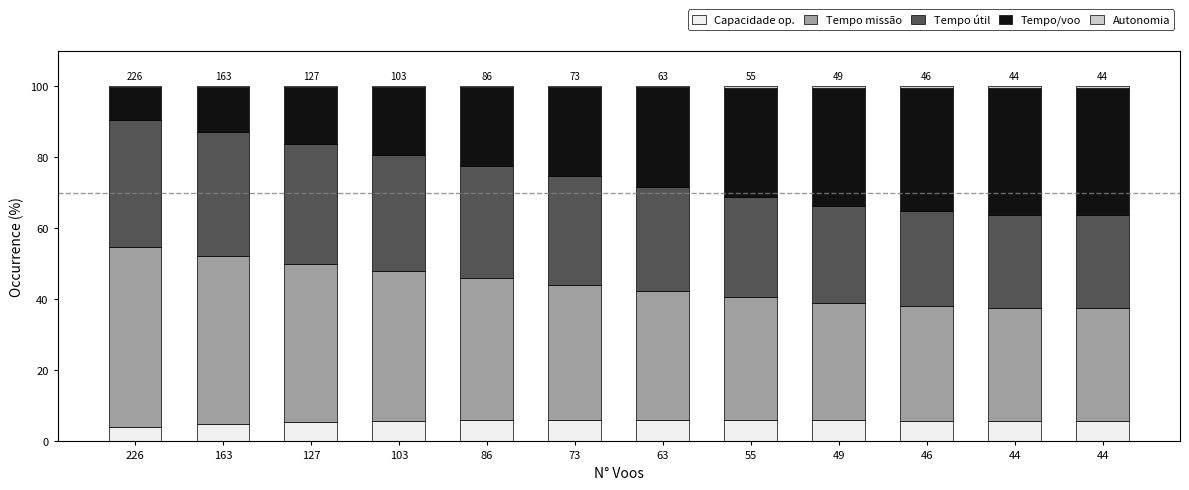

Where is Capacidade op. nearest to the value 5?

163